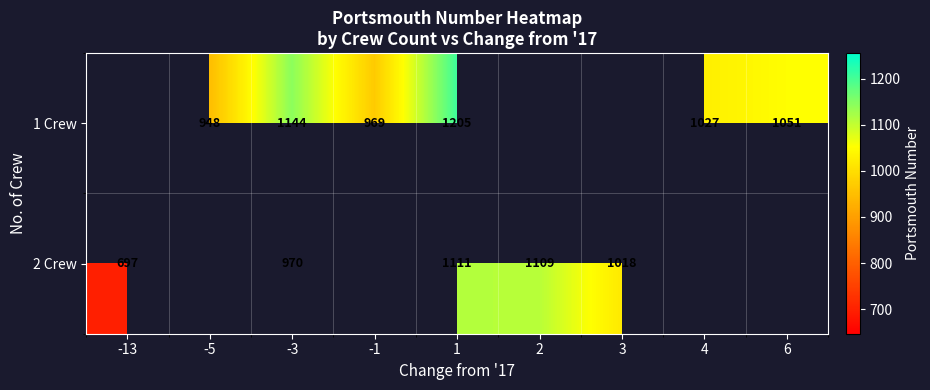

At which label does 2 Crew reach its peak?

1